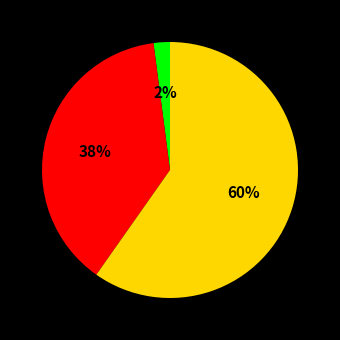

To the nearest percent, what is the difference between the largest and smallest slice percentages?

58%